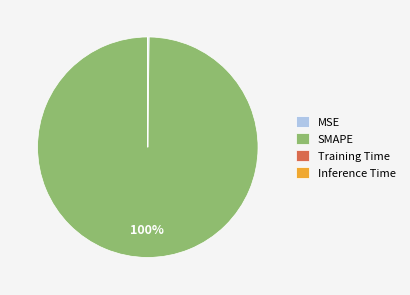

To the nearest percent, what percentage of the pie is SMAPE?

100%